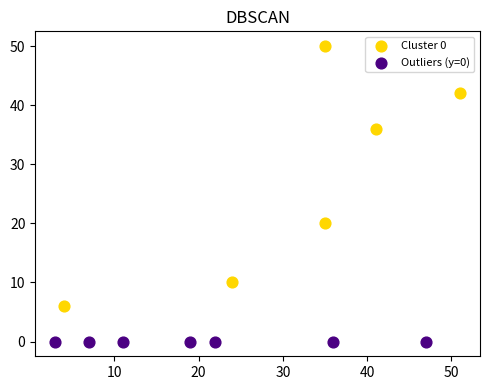

What are all the series names shown in the legend?

Cluster 0, Outliers (y=0)